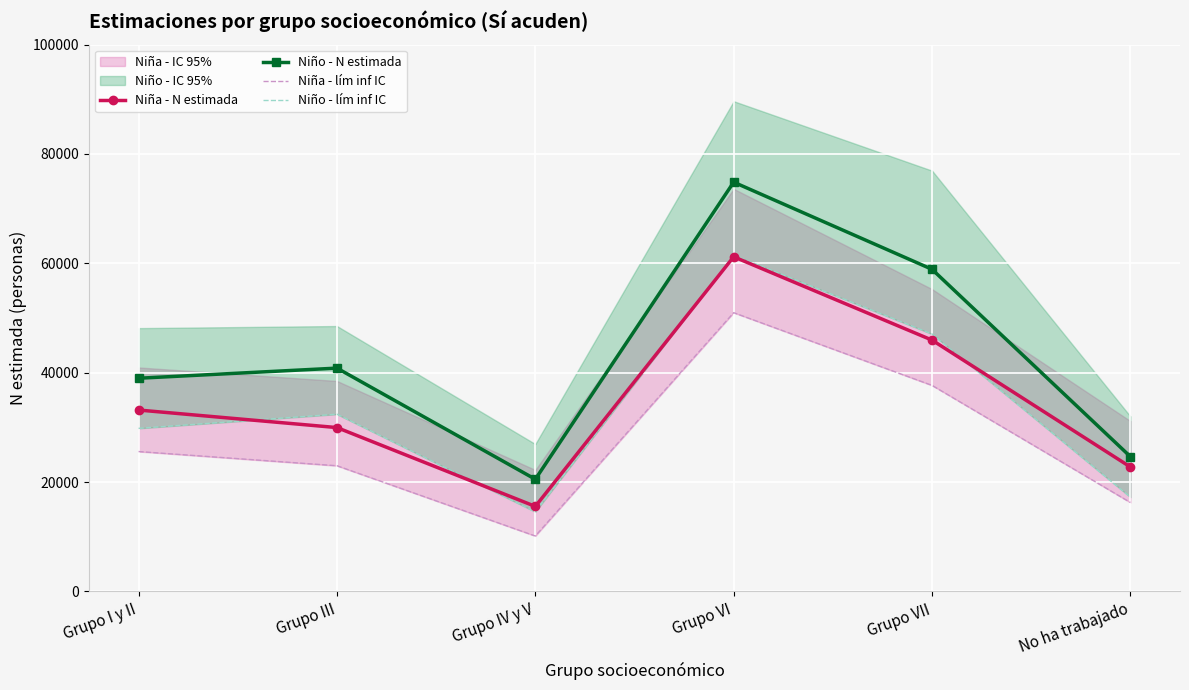

True or false: Niña - N estimada has more than 1 points higher than both neighbors.

False